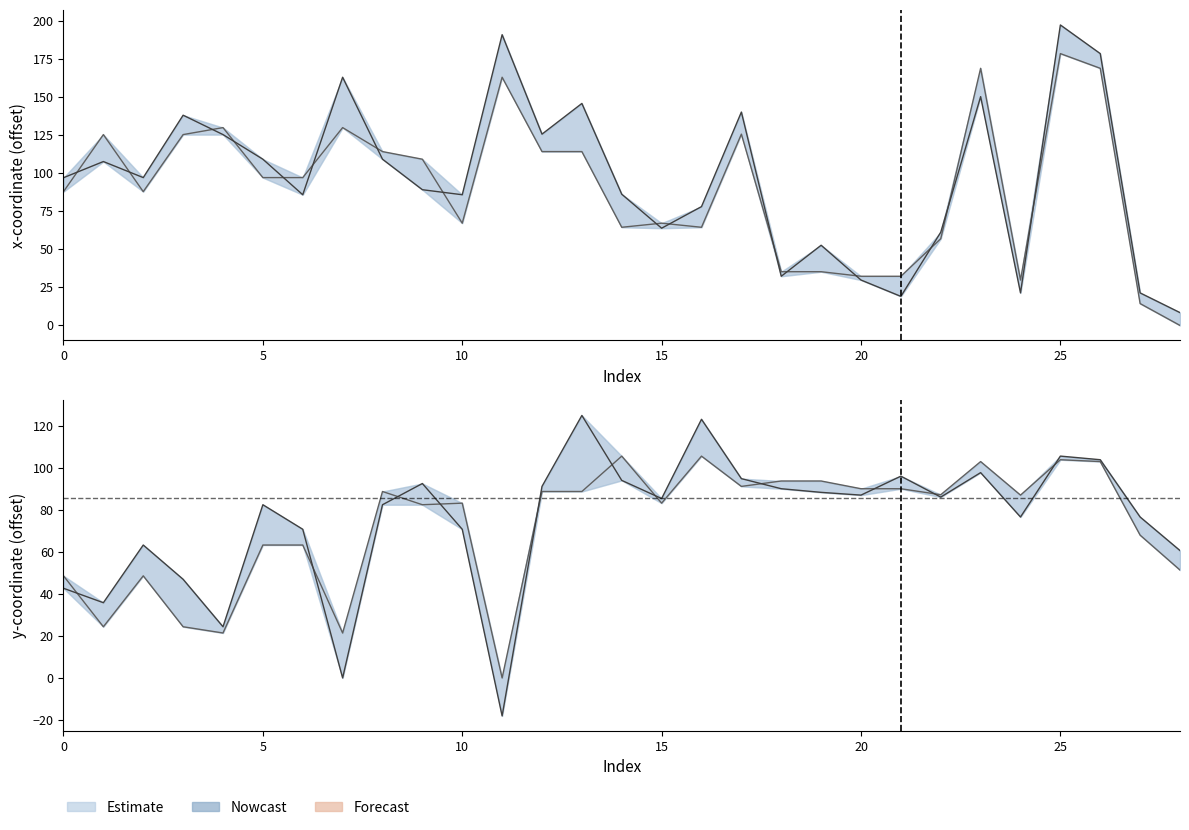

After their last crossing, which series has the higher values: x1 or y1?

y1